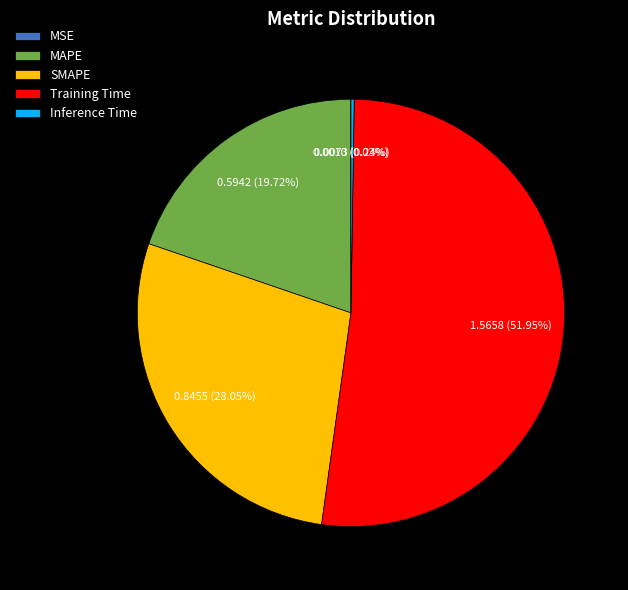

Which slice is the largest?

Training Time